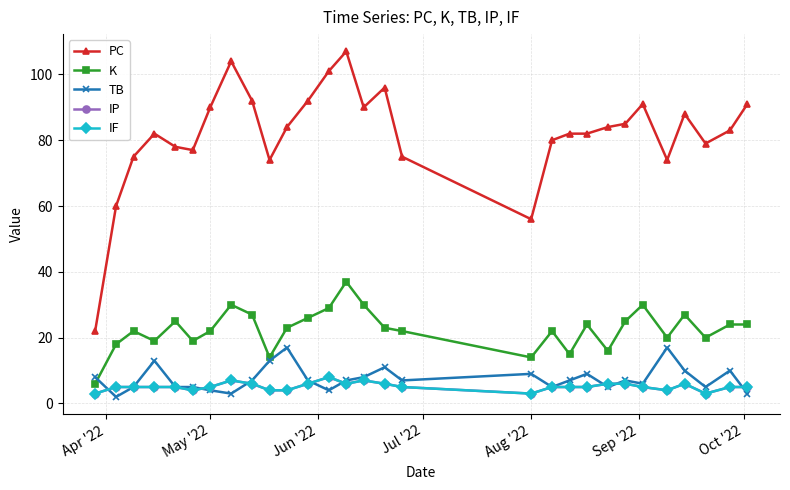

How many lines are shown in the chart?

5